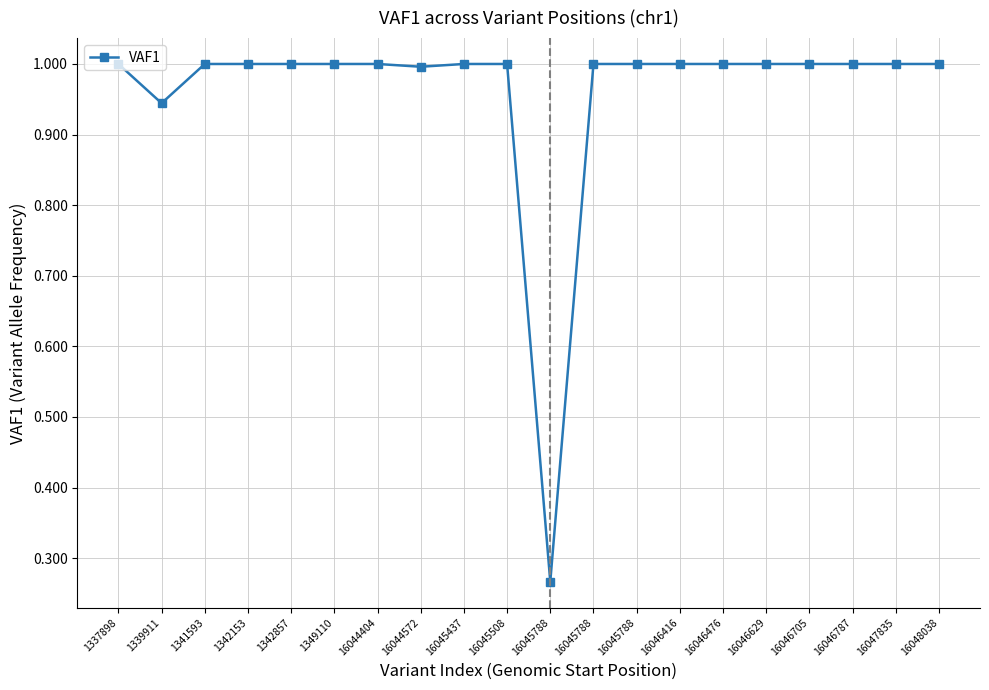

The chart shows a value of 1.0 at 1337898. True or false?

True